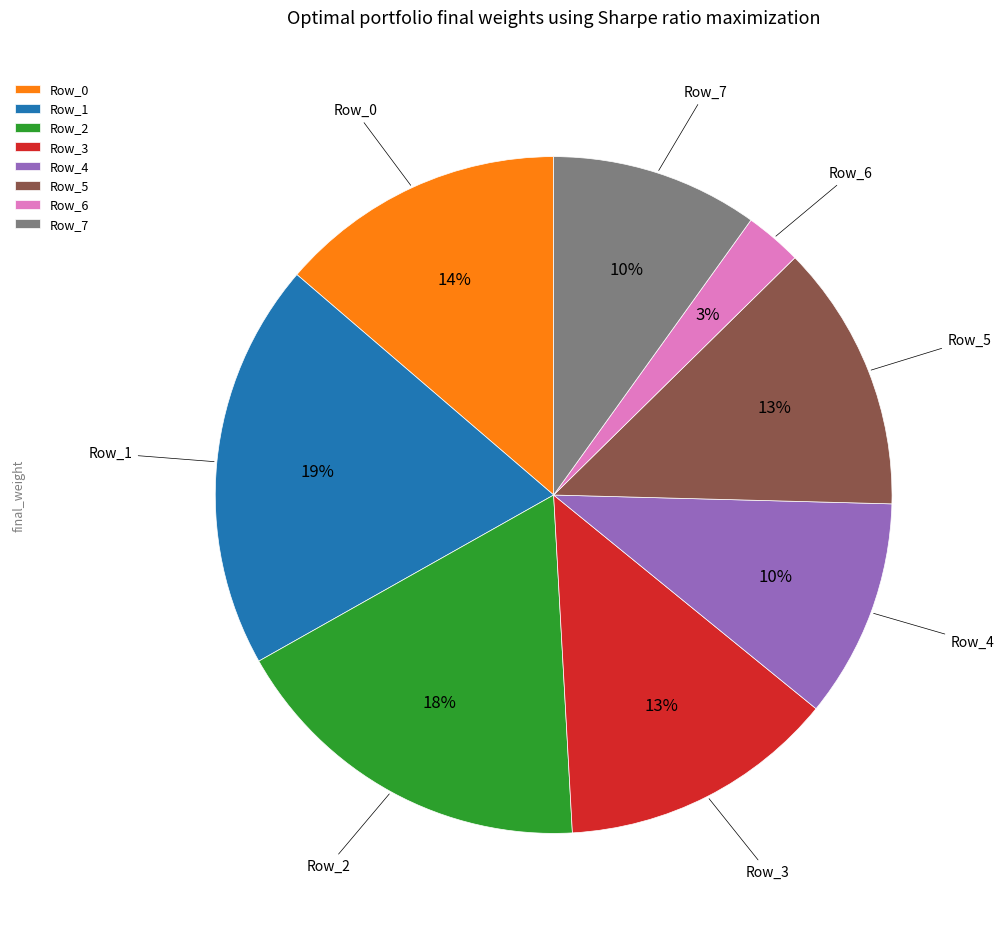

What percentage is the Row_0 slice, to the nearest percent?

14%